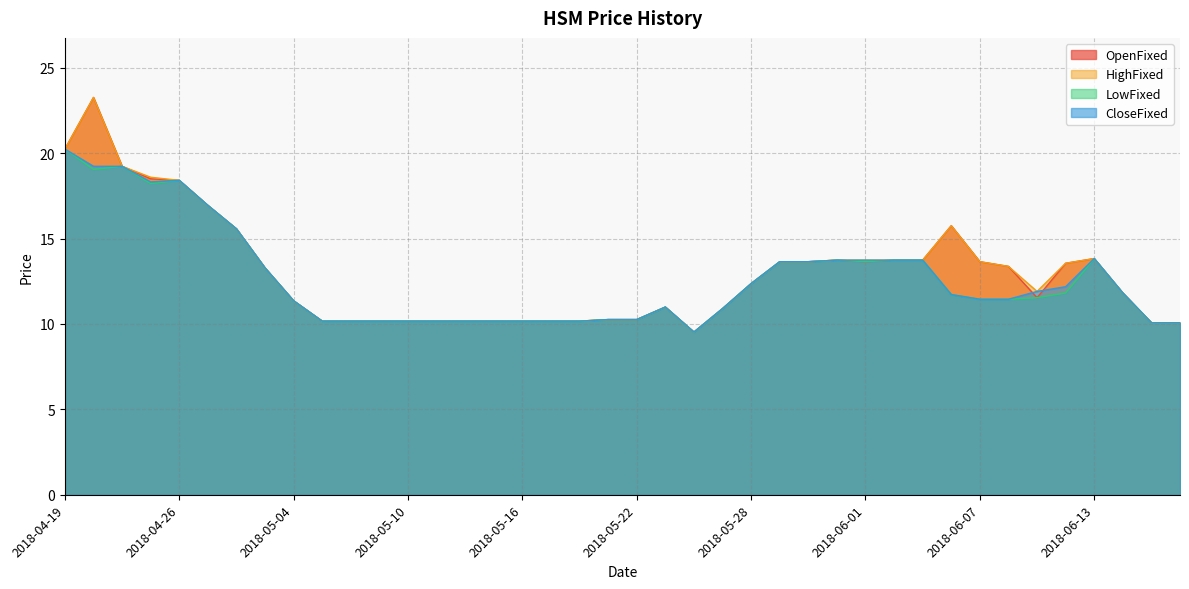

How many lines are shown in the chart?

4